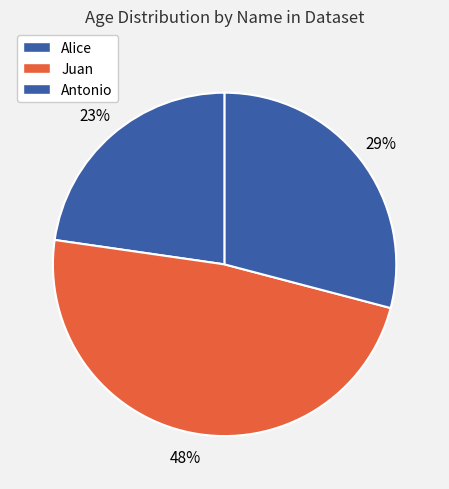

Count the number of slices in the pie.

3